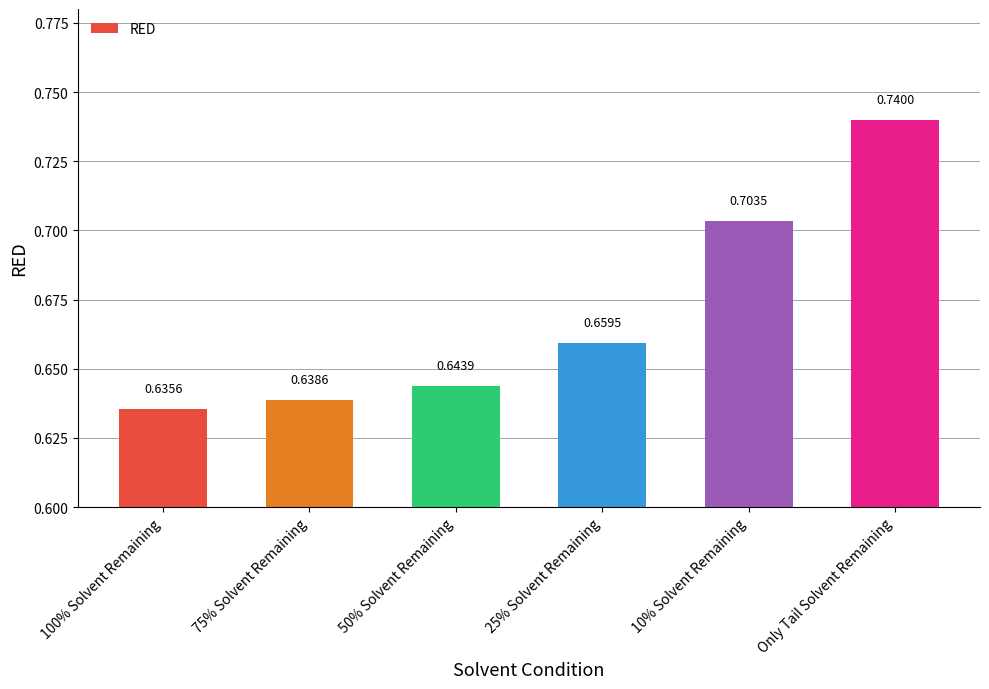

What is the difference between the second highest and minimum values?

0.1